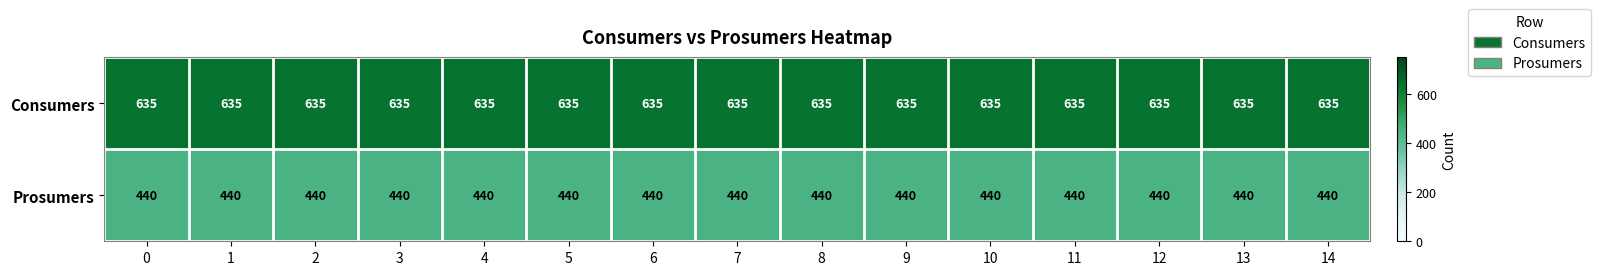

Rank the series by their maximum value, from lowest to highest.

Prosumers, Consumers